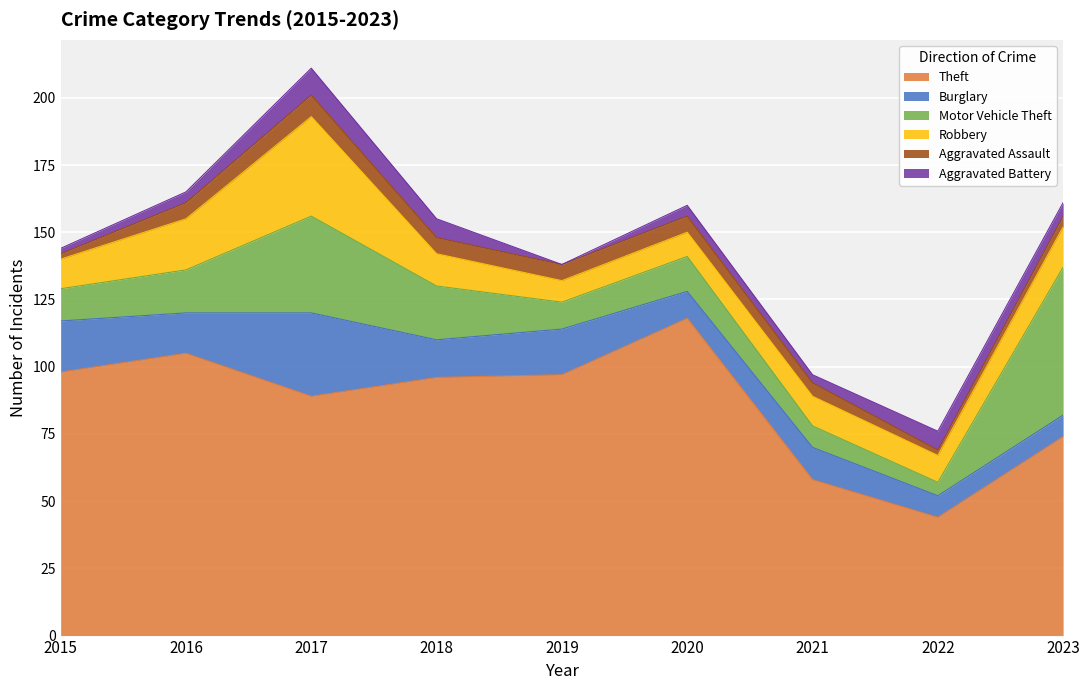

Between 2016 and 2022, which series saw the biggest shift?

Theft